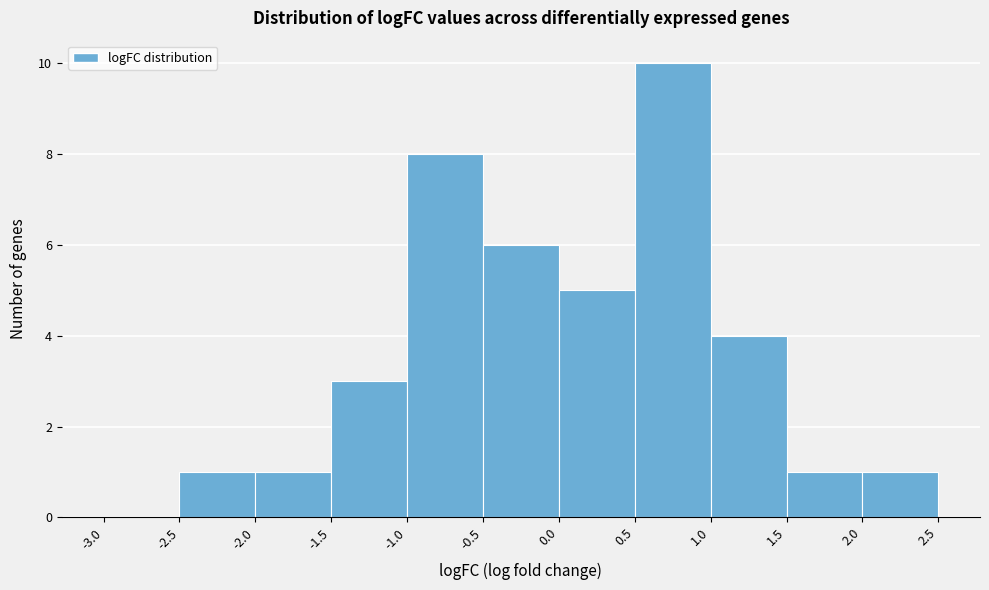

How tall is the bar that spans 0.5 to 1.0 on the x-axis? The values are not printed on the chart, so give them approximately, as read against the axis.

10